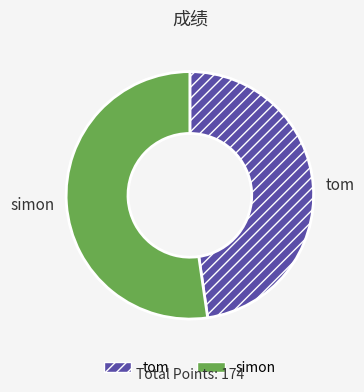

The tom slice represents 41% of the pie. True or false?

False